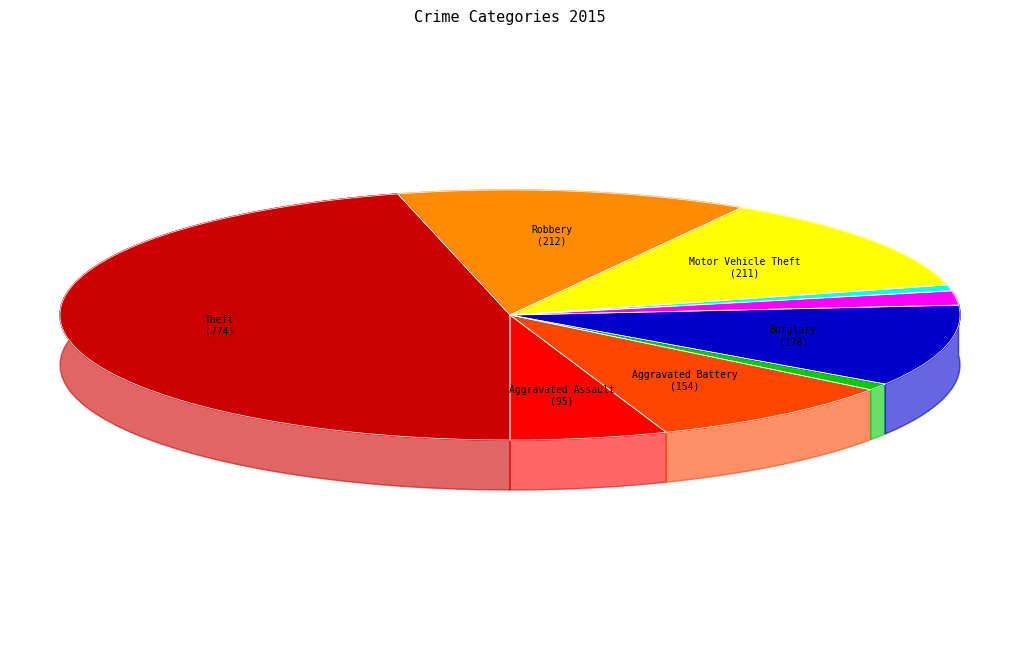

Which category has the smallest portion of the pie?

Homicide